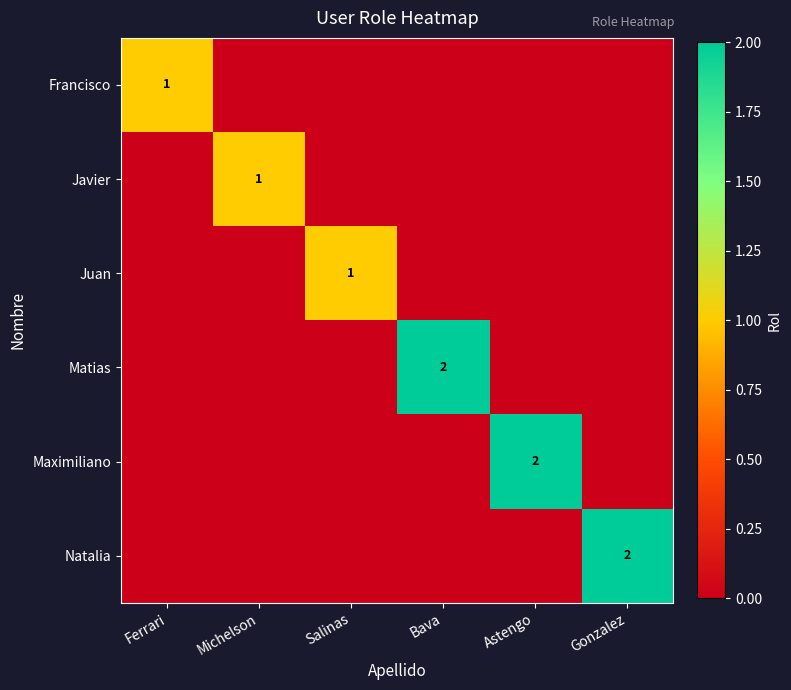

Rank the series by their maximum value, from lowest to highest.

Francisco, Javier, Juan, Matias, Maximiliano, Natalia